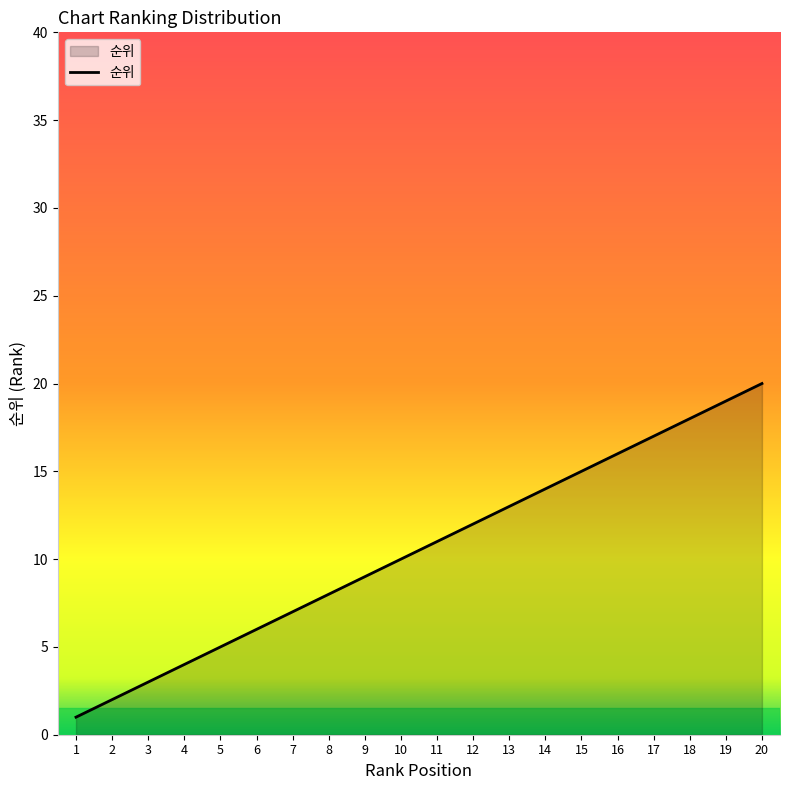

Which label corresponds to the largest value in the chart?

20